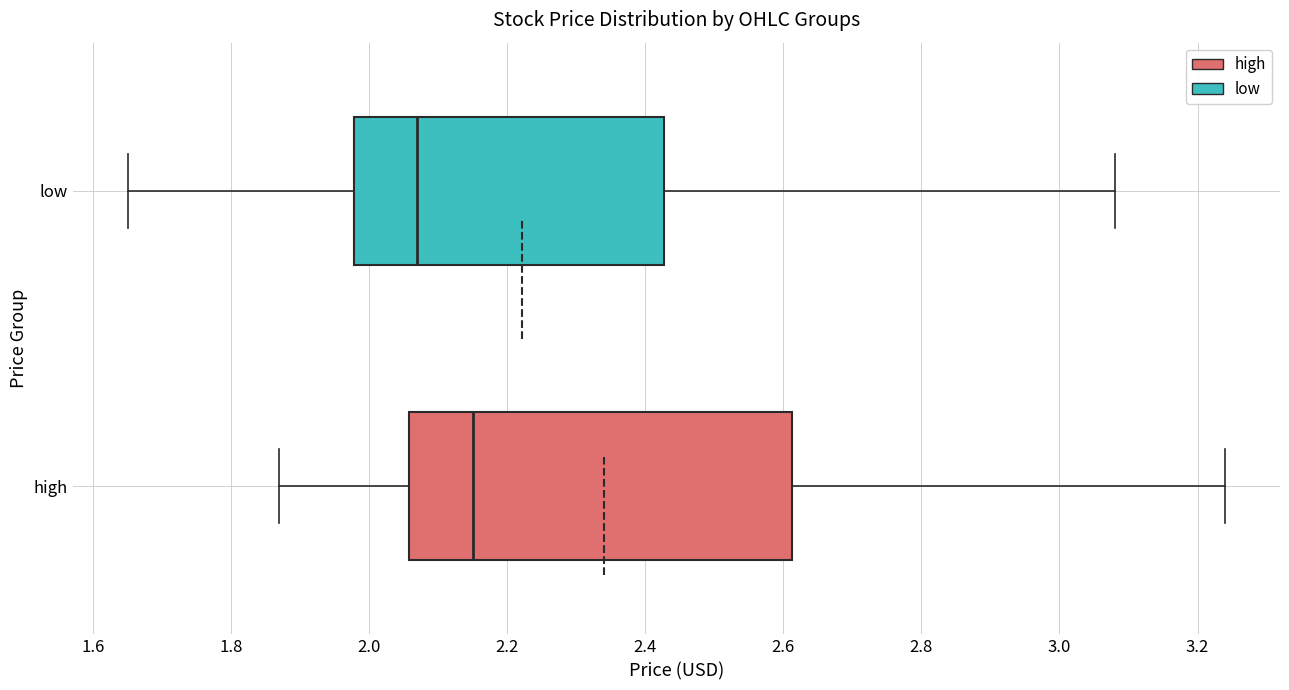

Reading bottom to top, read every box against the x-axis: the position of its median line, the range the box covers, and the ends of its whiskers. The values are not printed on the chart, so give them approximately, as read against the axis.

high: median 2.16, box 2.06 to 2.62, whiskers 1.88 to 3.24
low: median 2.08, box 1.98 to 2.42, whiskers 1.66 to 3.08